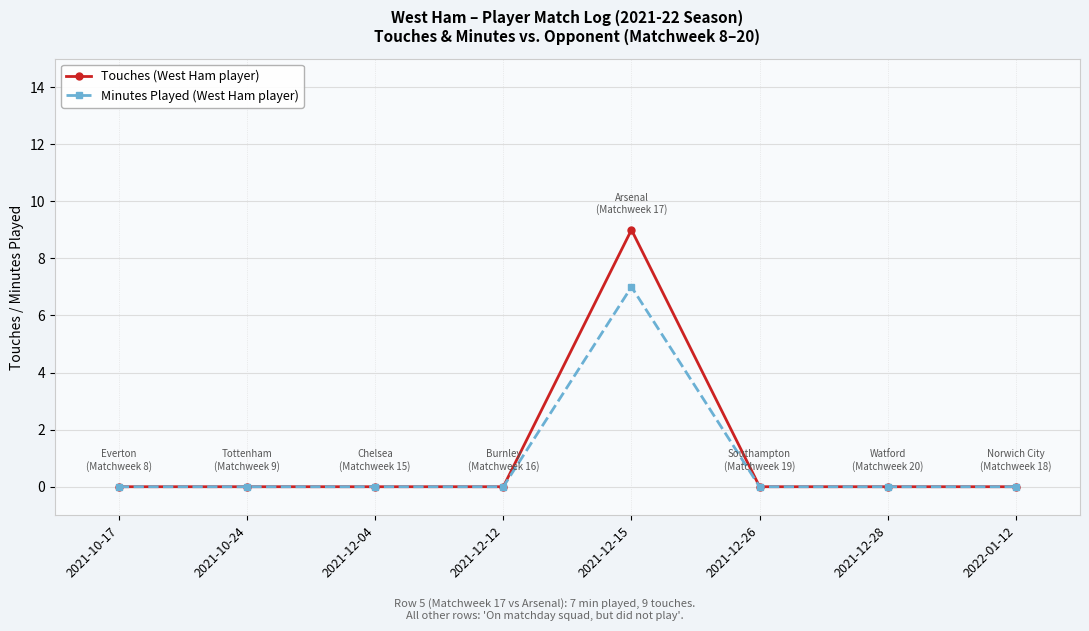

Count the Minutes Played (West Ham player) values in the range 0 to 1.

7